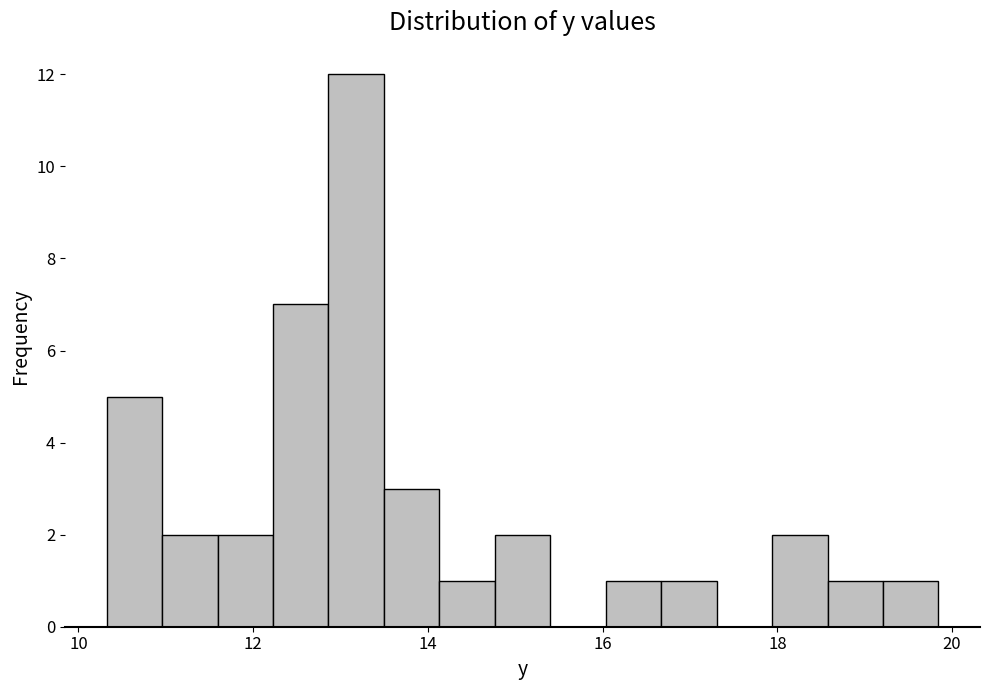

Read against the x-axis, roughly where is the centre of the tallest bar?

13.2